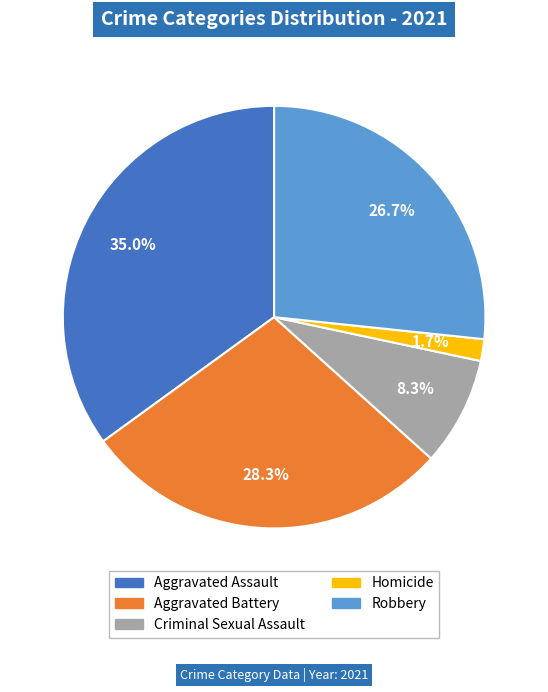

To the nearest percent, what is the difference between the largest and smallest slice percentages?

33%